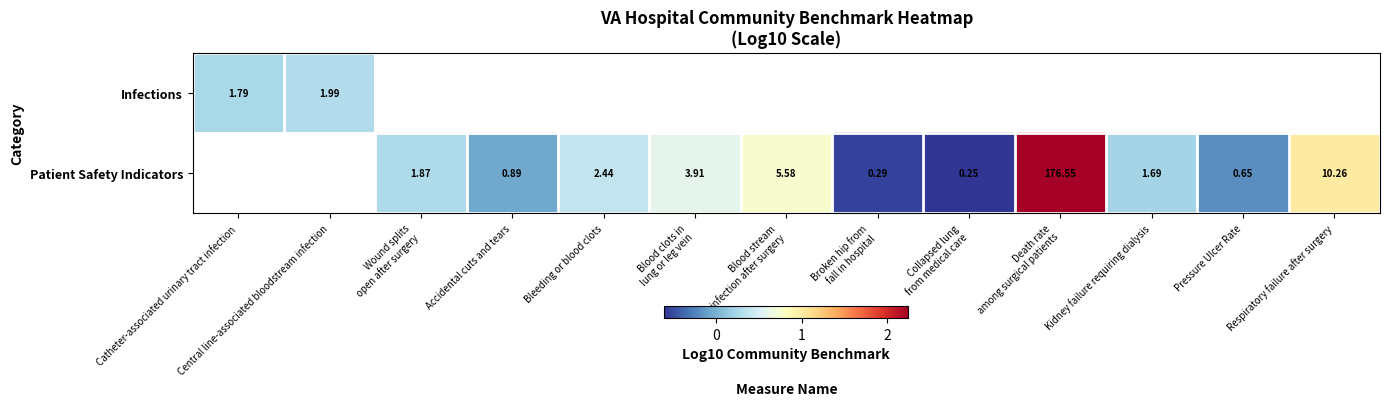

At which label is Infections closest to 0?

Catheter-associated urinary tract infection